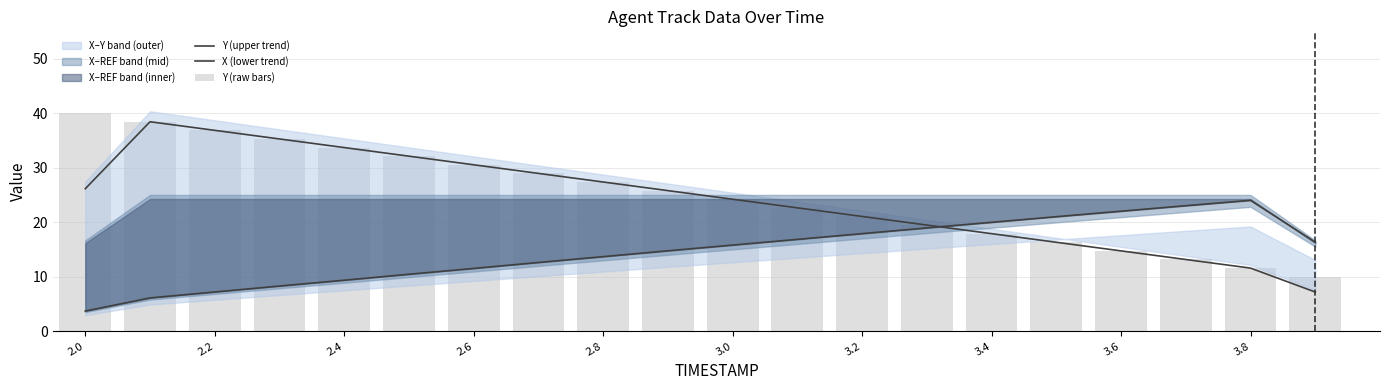

At which label does Y (upper trend) first exceed 25?

2.0